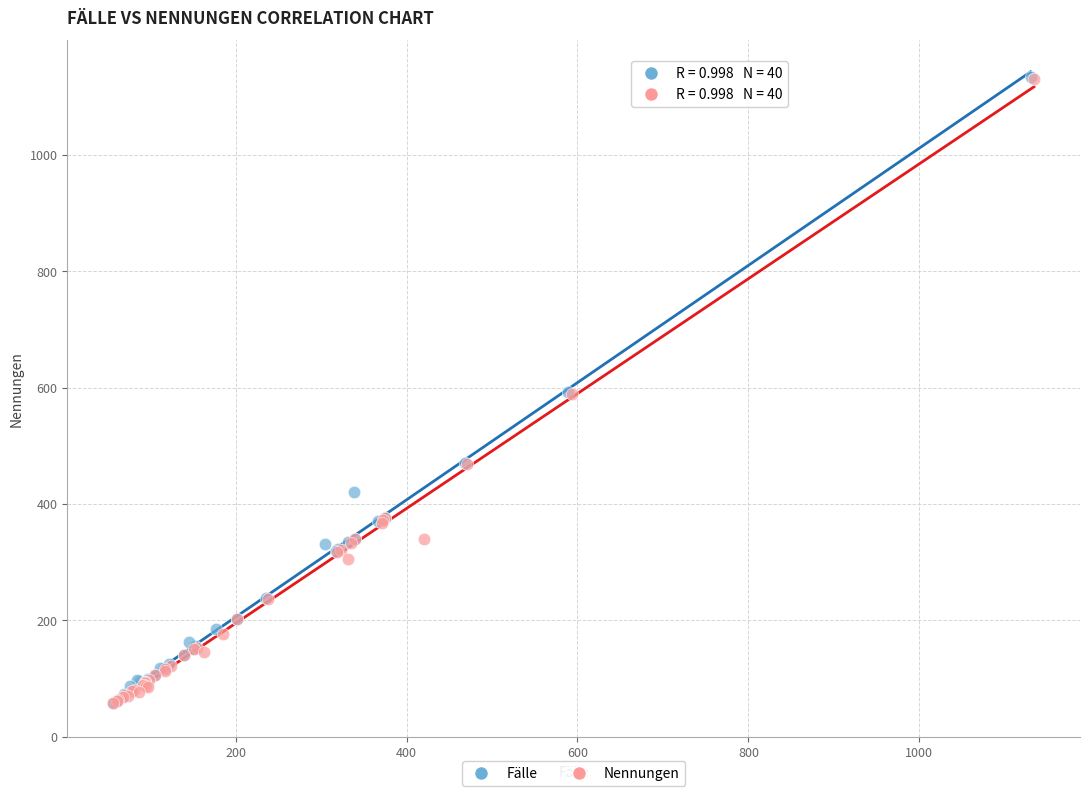

Which series has the widest spread of Y values?

Fälle